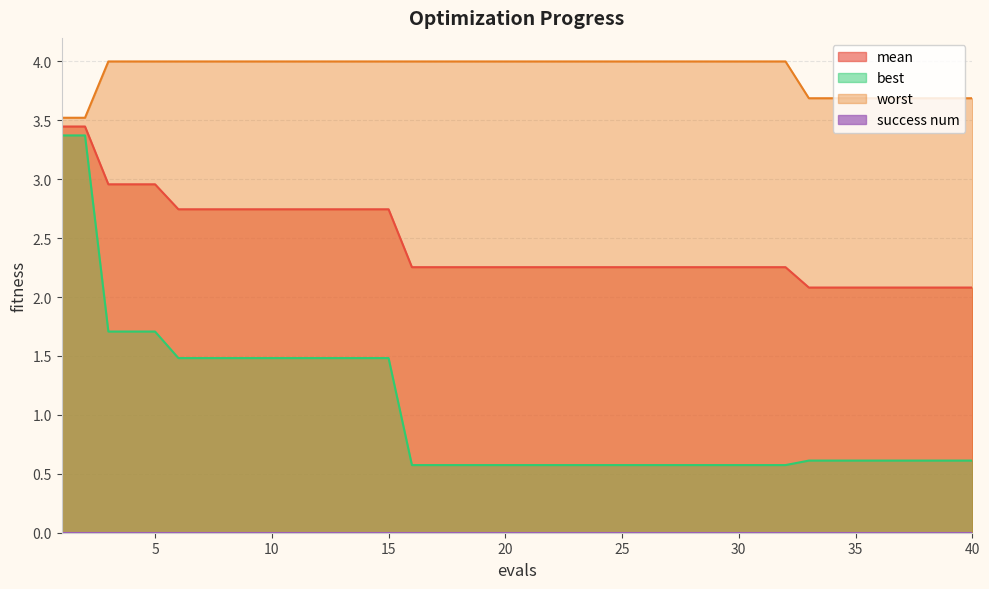

Which series has the widest spread of values?

best